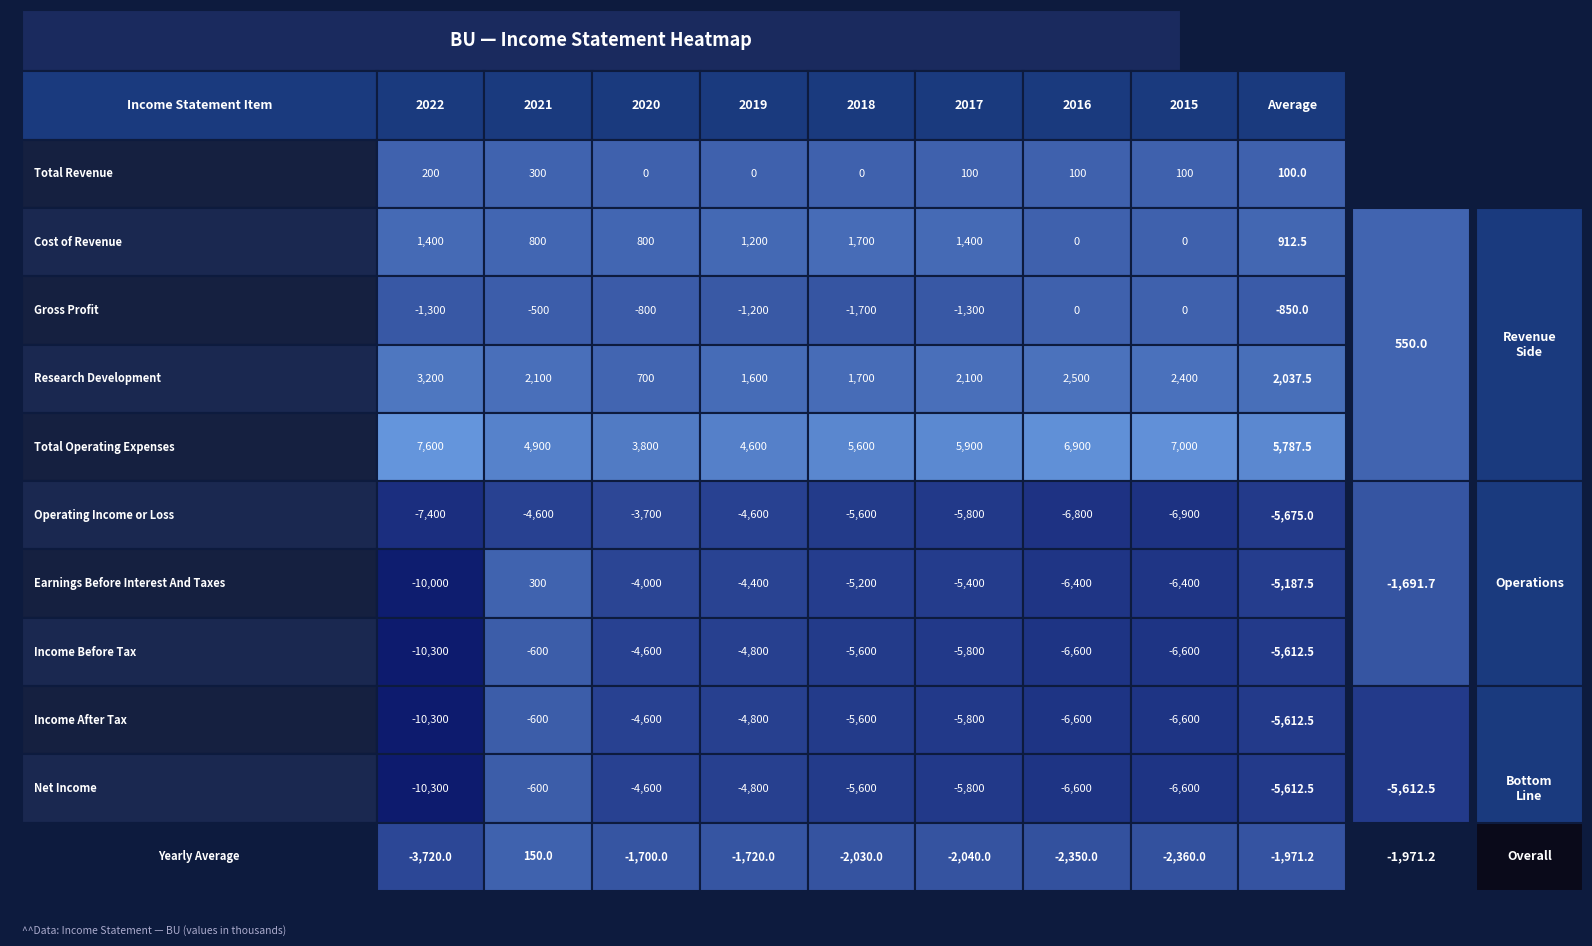

Reading left to right, what are all the values shown in this chart?

Total Revenue: 200	300	0	0	0	100	100	100
Cost of Revenue: 1400	800	800	1200	1700	1400	0	0
Gross Profit: -1300	-500	-800	-1200	-1700	-1300	0	0
Research Development: 3200	2100	700	1600	1700	2100	2500	2400
Total Operating Expenses: 7600	4900	3800	4600	5600	5900	6900	7000
Operating Income or Loss: -7400	-4600	-3700	-4600	-5600	-5800	-6800	-6900
Earnings Before Interest And Taxes: -10000	300	-4000	-4400	-5200	-5400	-6400	-6400
Income Before Tax: -10300	-600	-4600	-4800	-5600	-5800	-6600	-6600
Income After Tax: -10300	-600	-4600	-4800	-5600	-5800	-6600	-6600
Net Income: -10300	-600	-4600	-4800	-5600	-5800	-6600	-6600